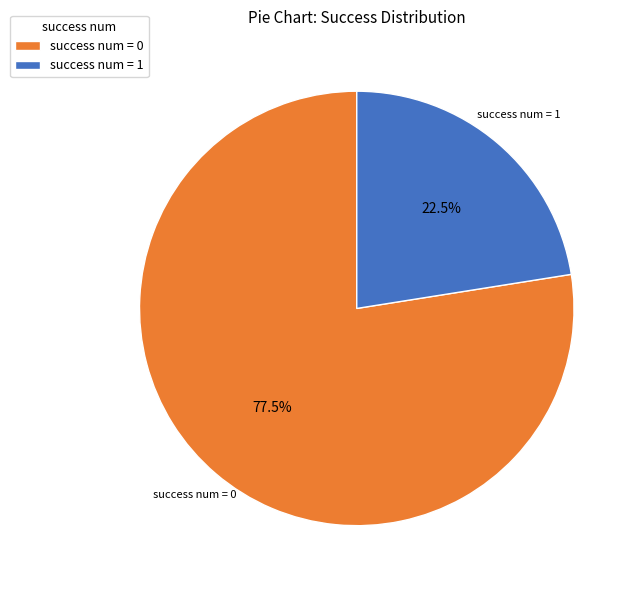

Is there a majority slice in this chart?

Yes